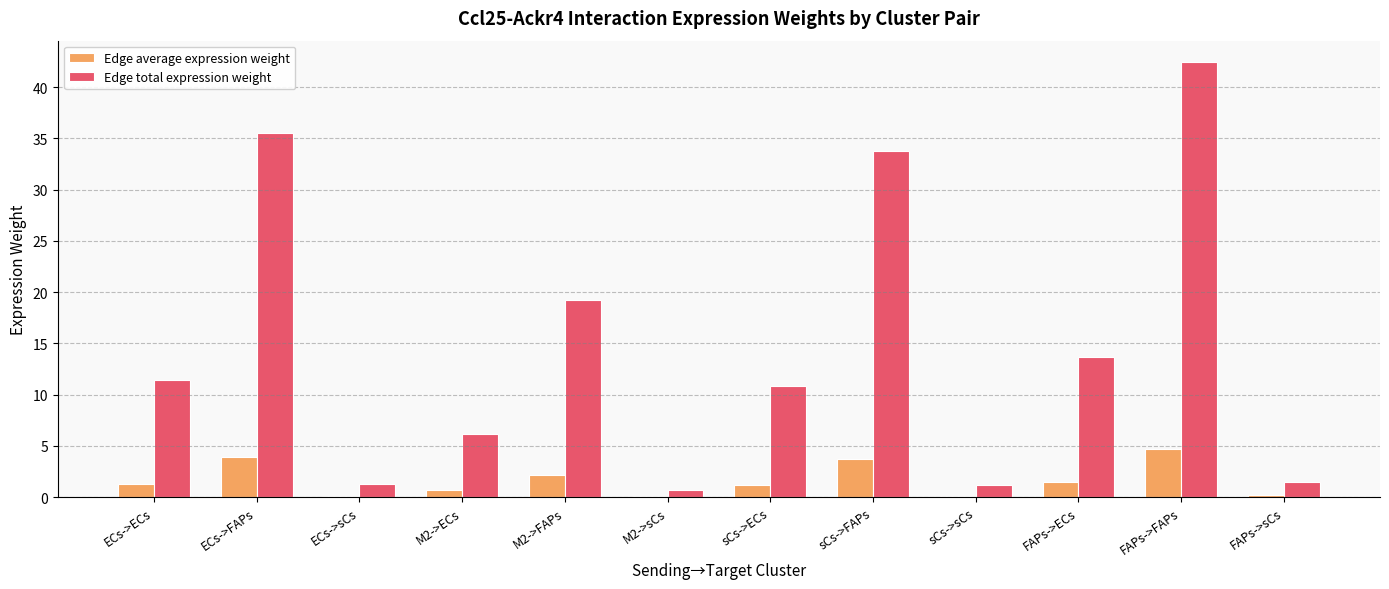

What is the highest value of the Edge average expression weight series?

4.7